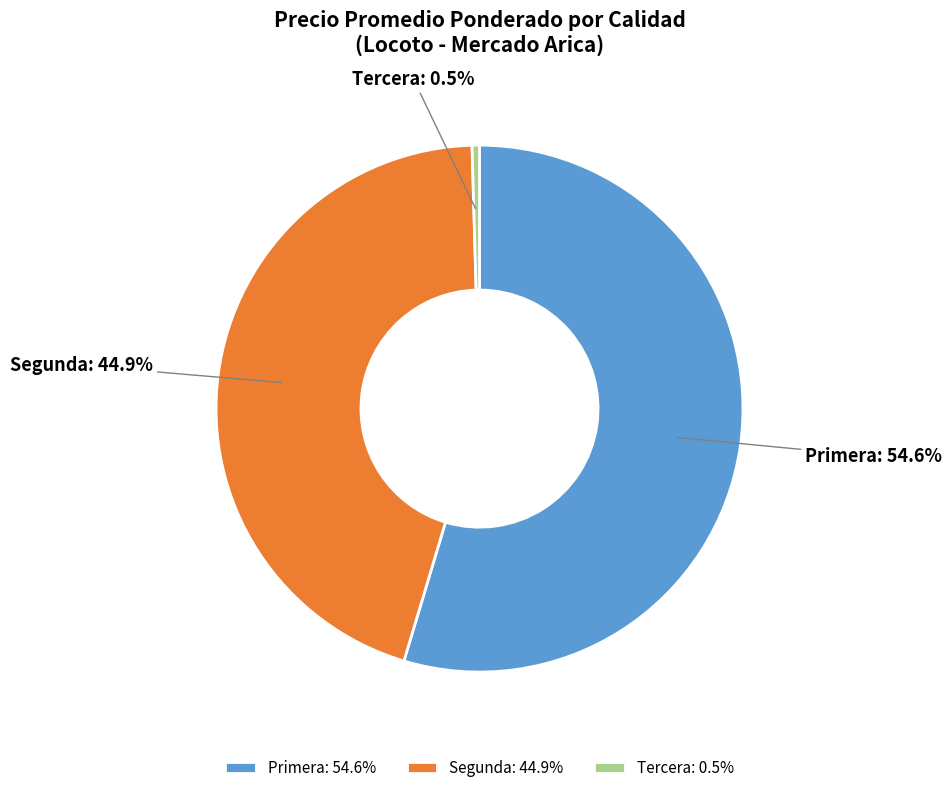

What is the total percentage of Segunda and Tercera?

45.4%